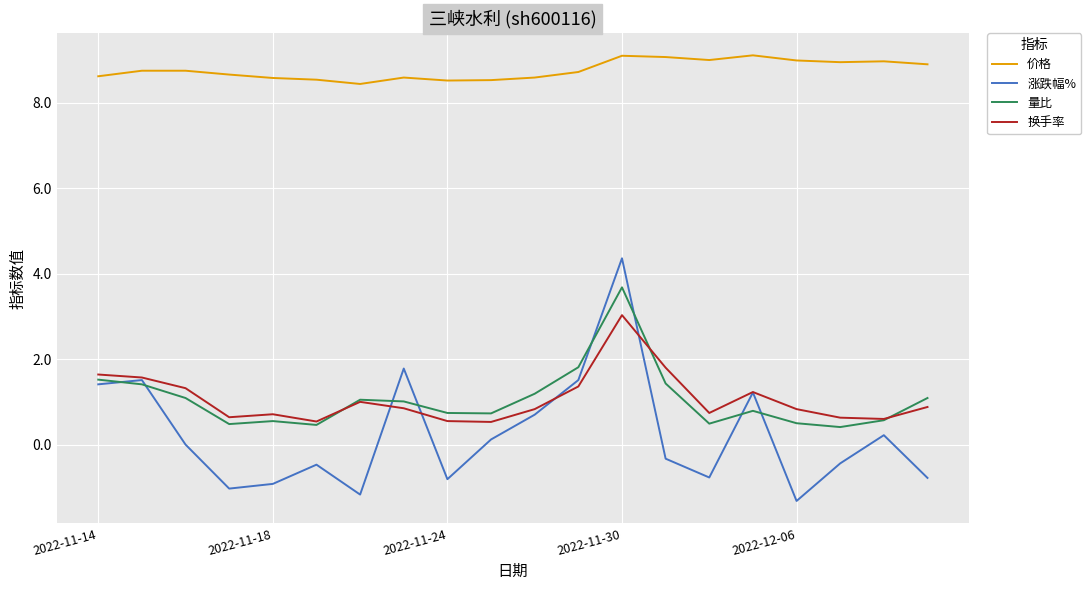

Which series ends up on top after the final intersection of 换手率 and 涨跌幅%?

换手率